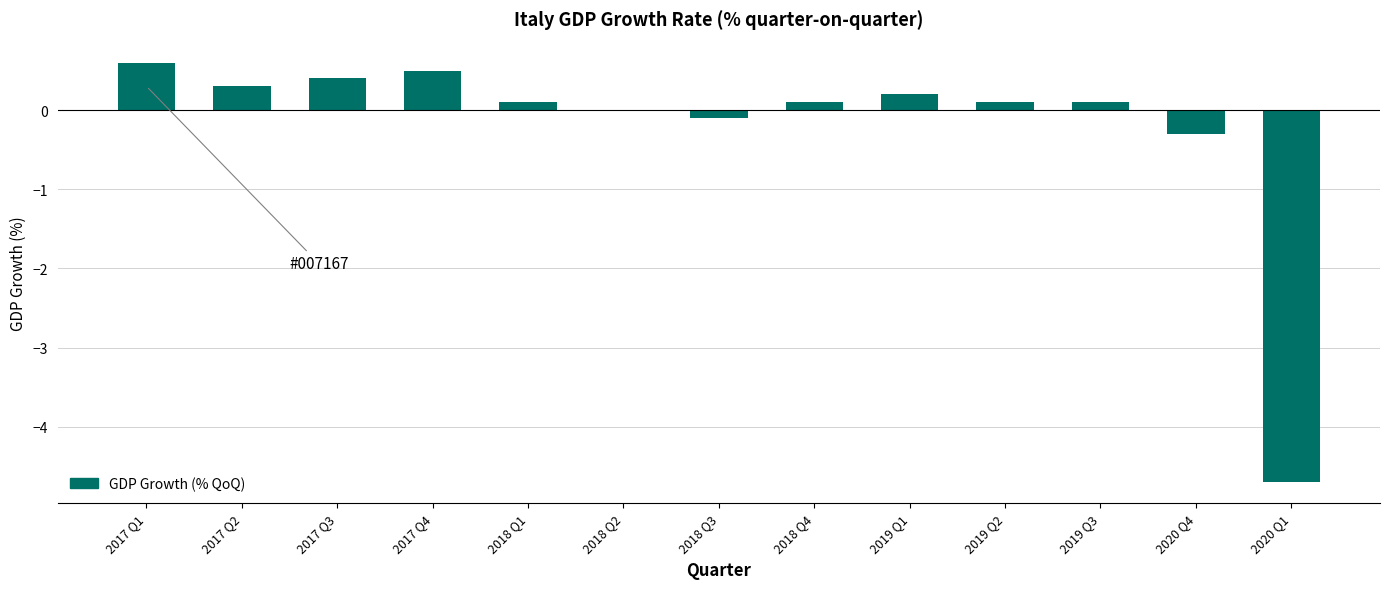

Are the bars grouped side by side (vs. stacked)?

No